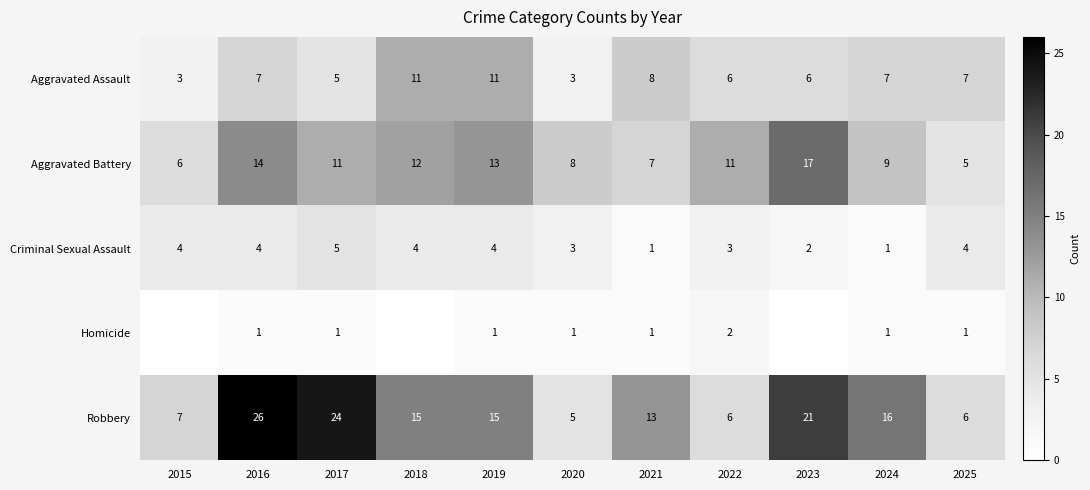

Which label corresponds to the smallest value in the chart?

2015